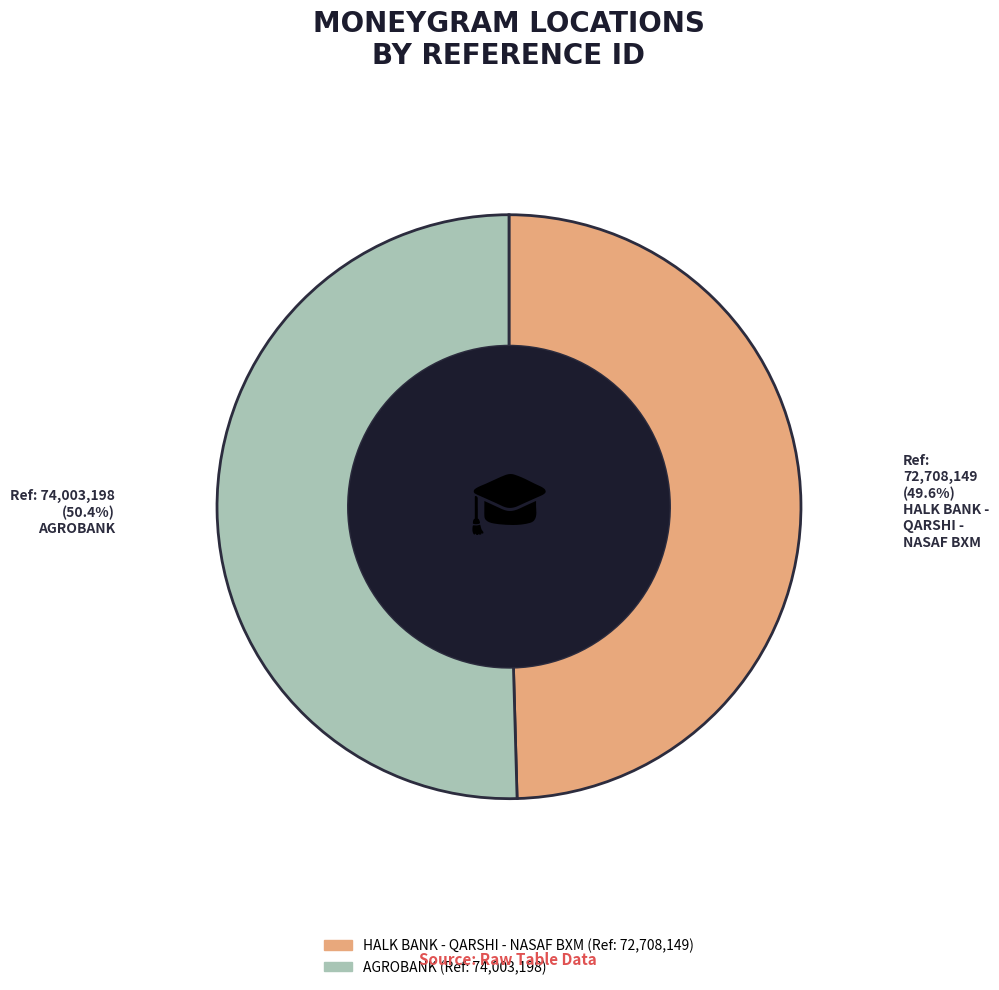

To the nearest percent, what portion does AGROBANK represent?

50%